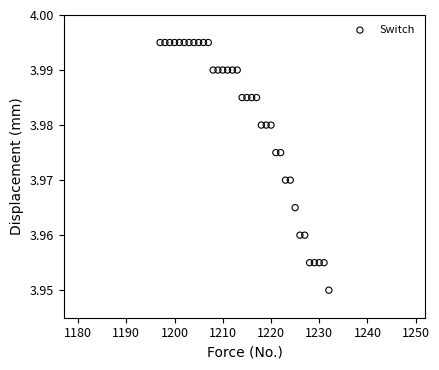

What is the range of X values (max minus min)?

35.0